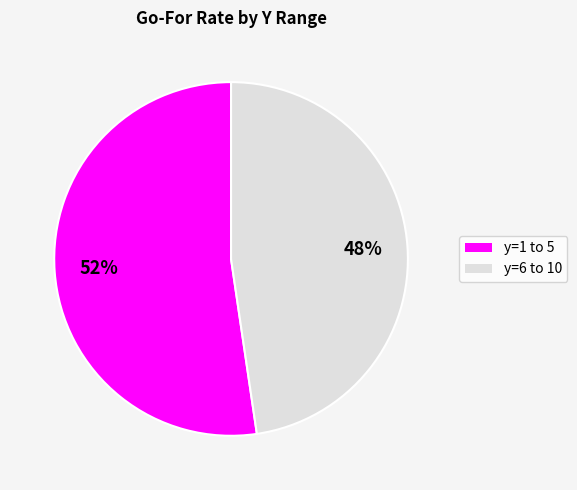

To the nearest percent, what portion does y=1 to 5 represent?

52%